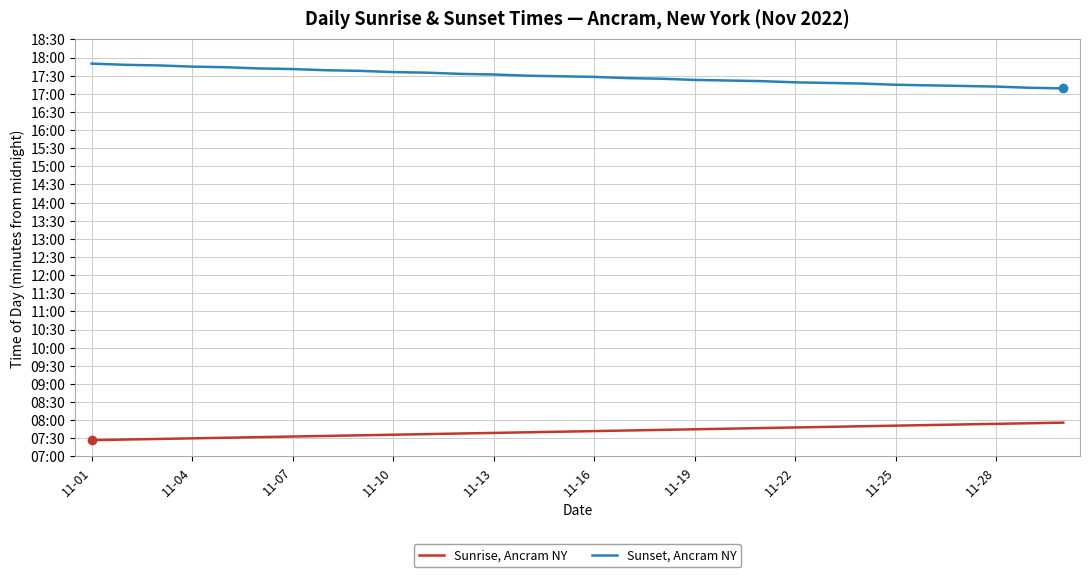

Does the chart display data point markers on the line(s)?

No